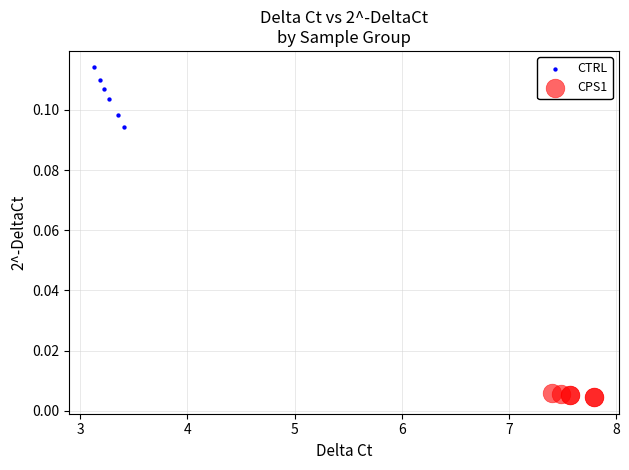

Which series has the largest Y range (max minus min)?

CTRL